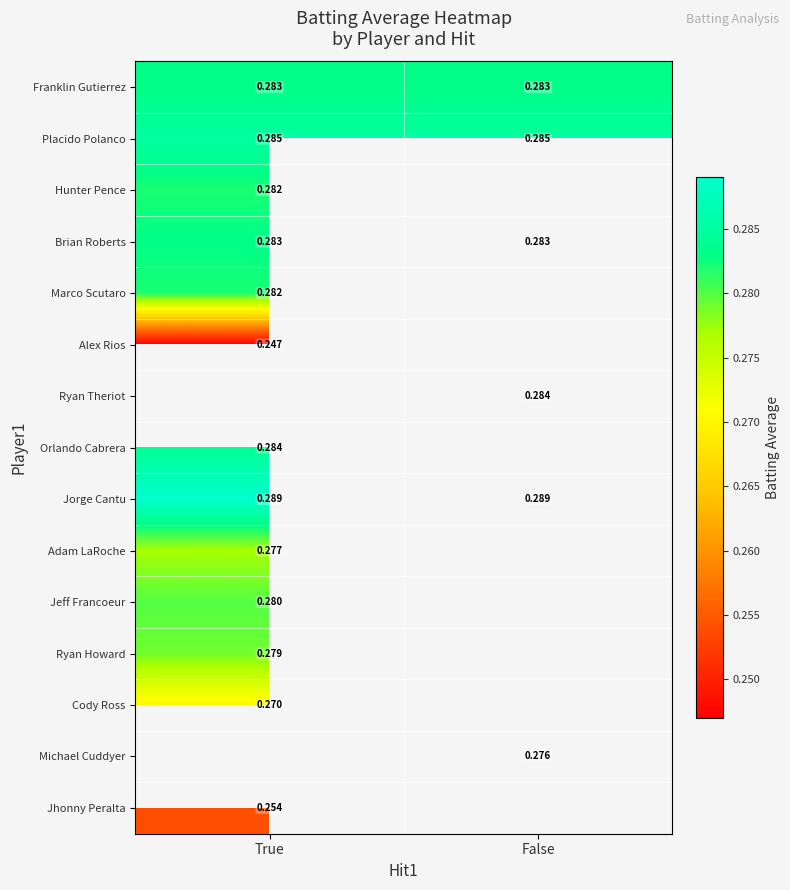

What is the greatest value displayed?

0.3